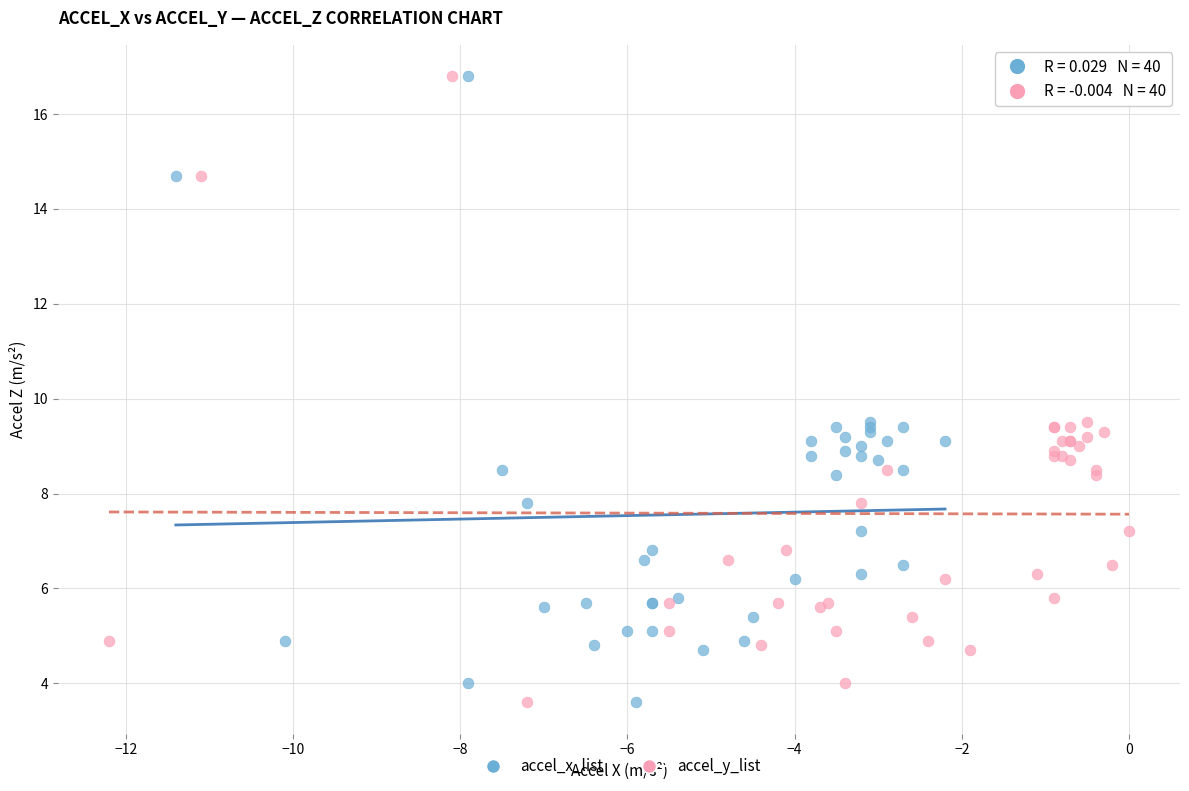

What are all the series names shown in the legend?

accel_x_list, accel_y_list